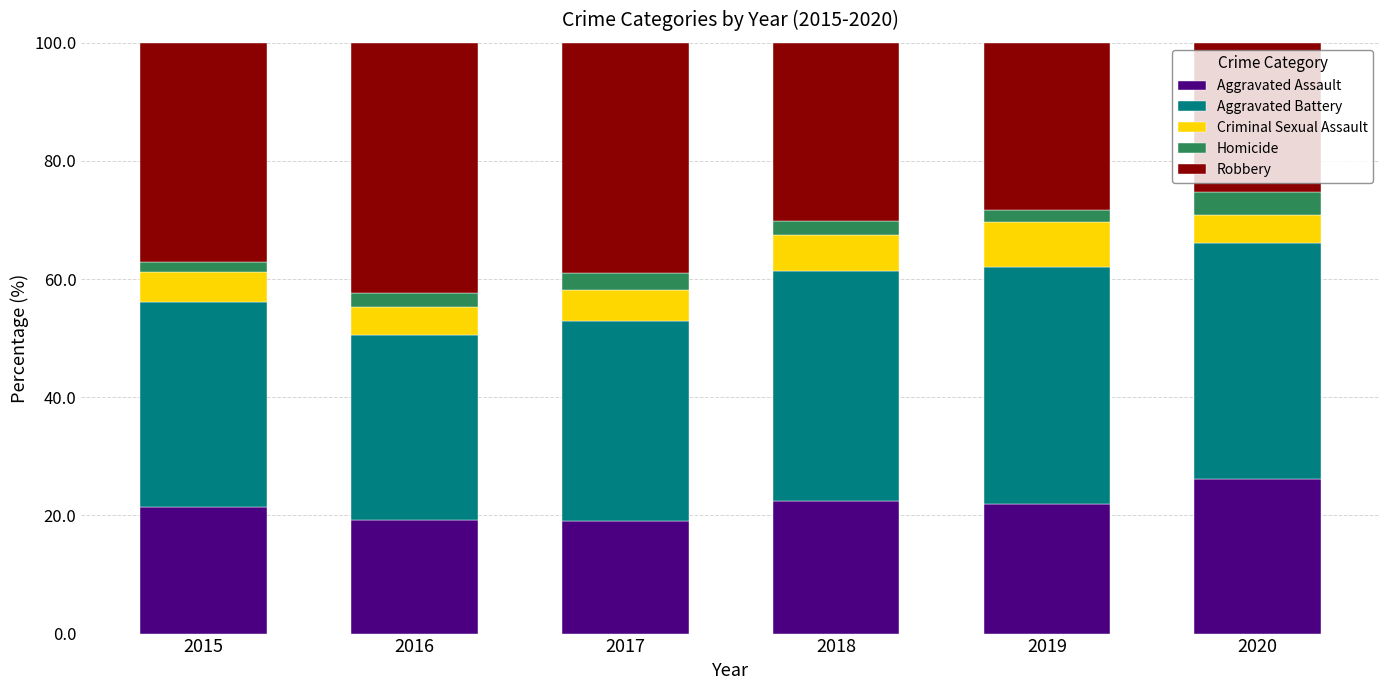

What is the total value across all series at 2018?

100.0